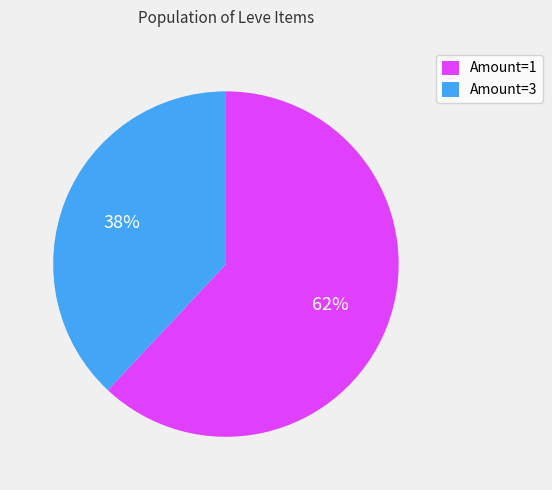

Which category has the biggest portion of the pie?

Amount=1